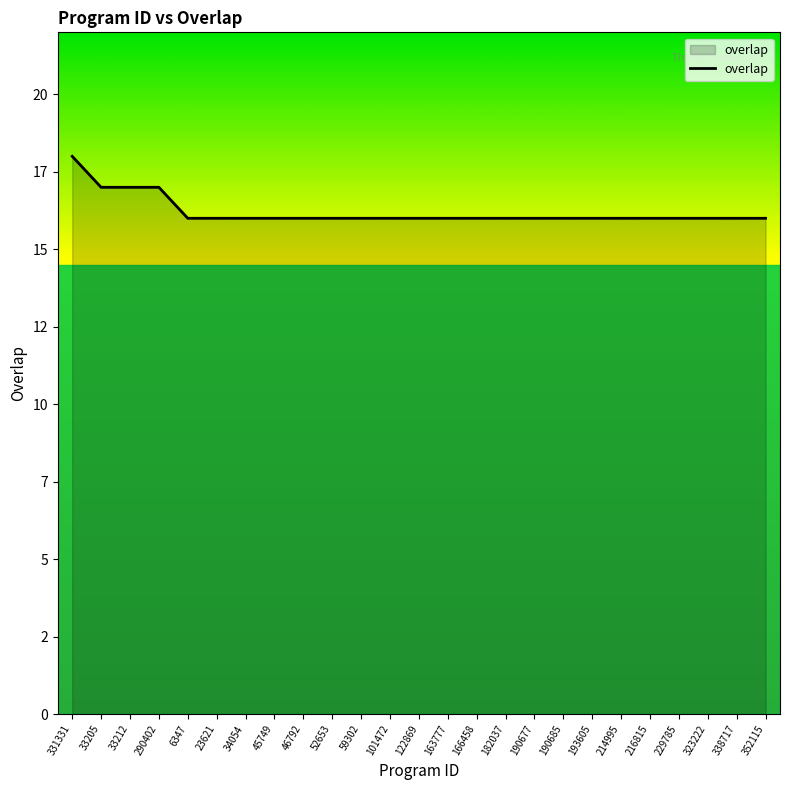

Does the chart have visible grid lines?

No